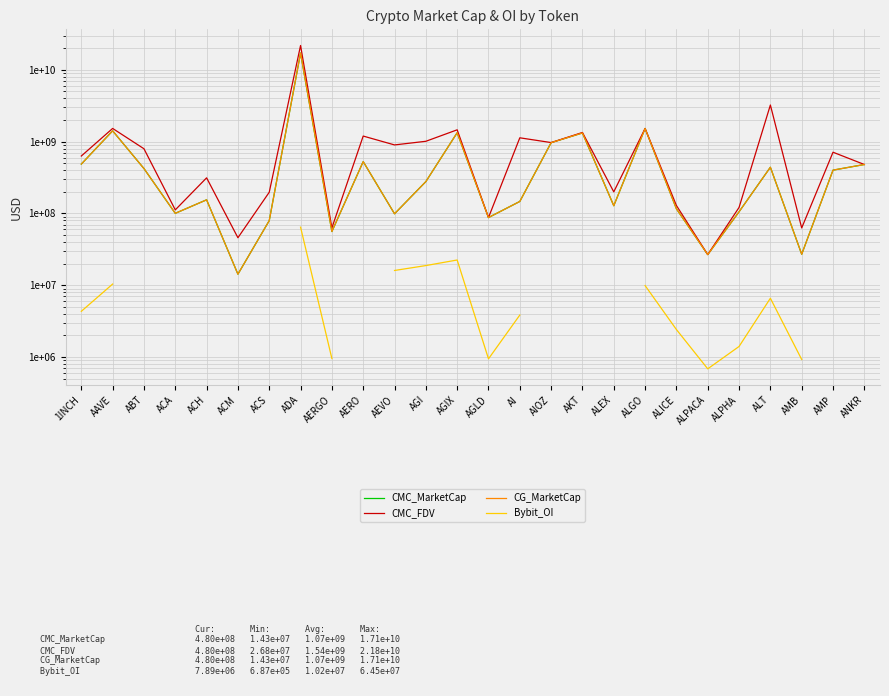

What is the difference between the maximum and minimum values in the CMC_MarketCap series?

17110165091.0